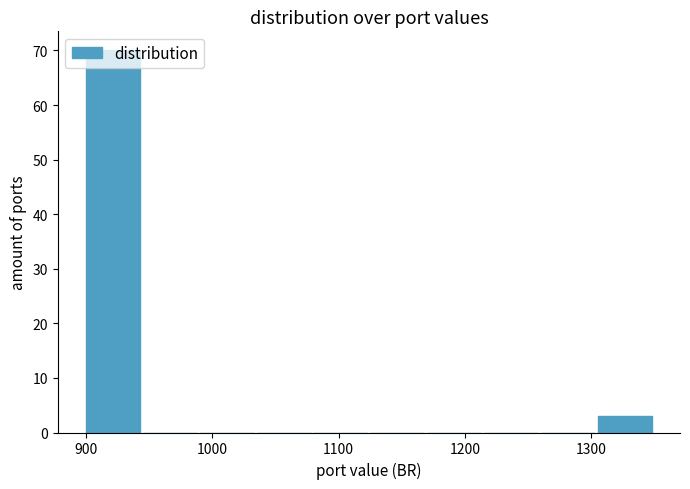

Reading left to right, list every bar in this chart as the range it spans on the x-axis followed by its height. Neither the bar edges nor the heights are printed on the chart, so give them approximately, as read against the axes.

900 to 945: 70
945 to 990: 0
990 to 1035: 0
1035 to 1080: 0
1080 to 1125: 0
1125 to 1170: 0
1170 to 1215: 0
1215 to 1260: 0
1260 to 1305: 0
1305 to 1350: 3